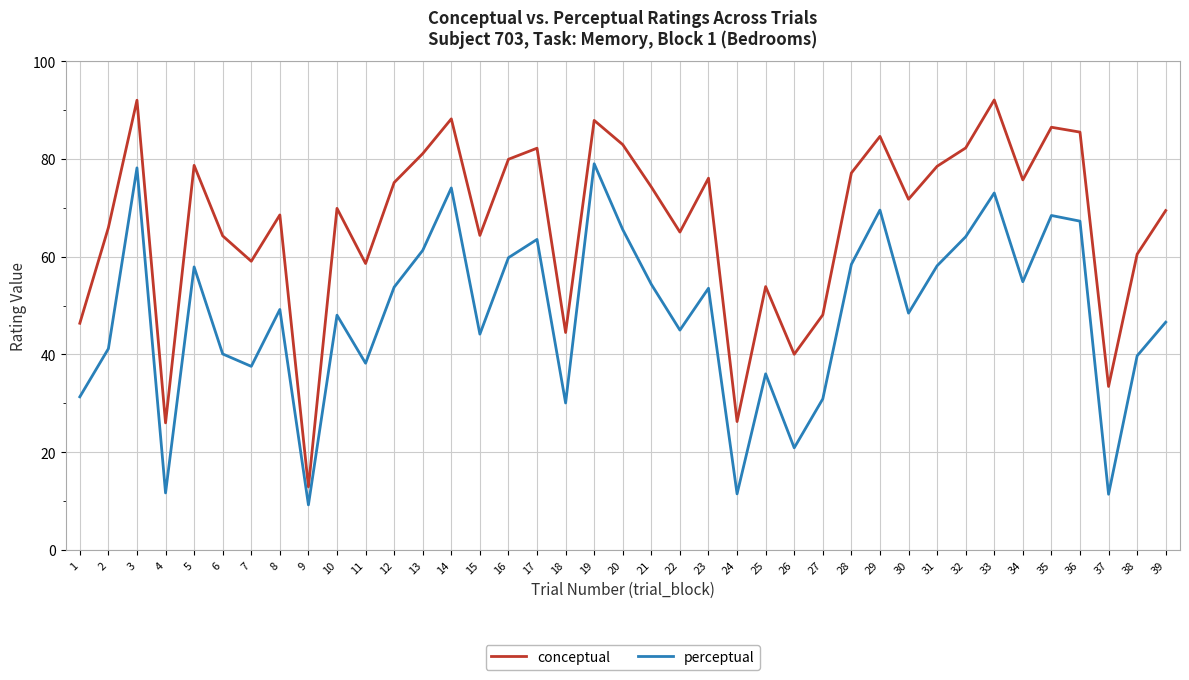

Rank the series at 25 from lowest to highest value.

perceptual, conceptual